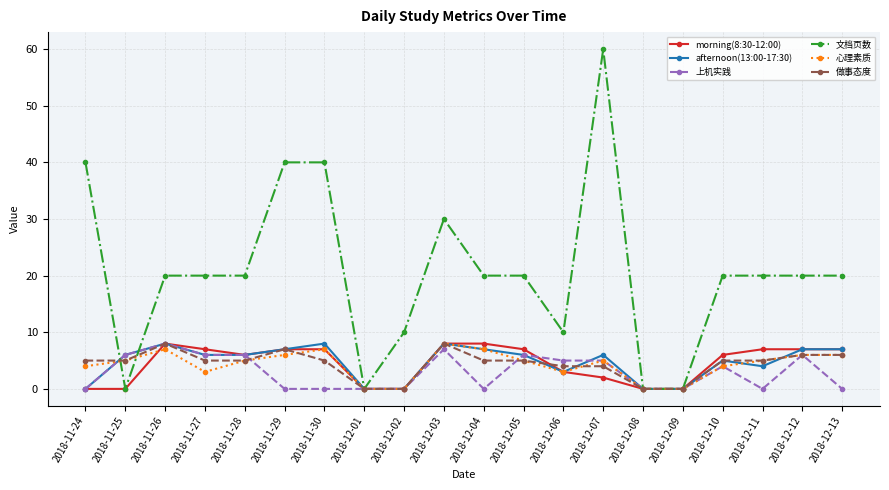

How many series are shown in this chart?

6